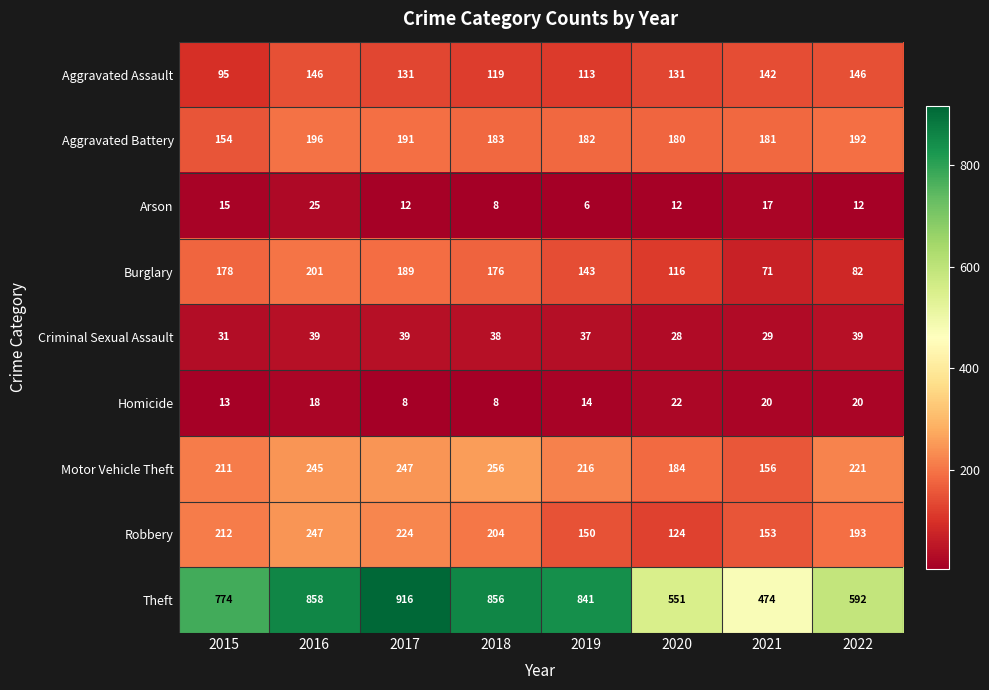

What is the difference between the second highest and minimum values in the Homicide series?

12